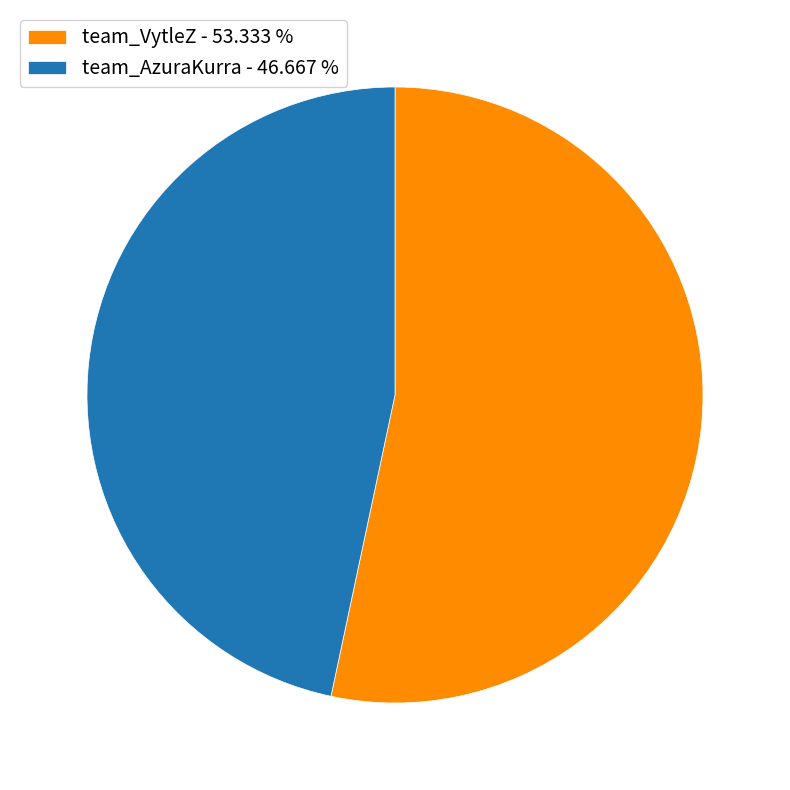

Is team_AzuraKurra - 46.667 % the majority of the pie?

No